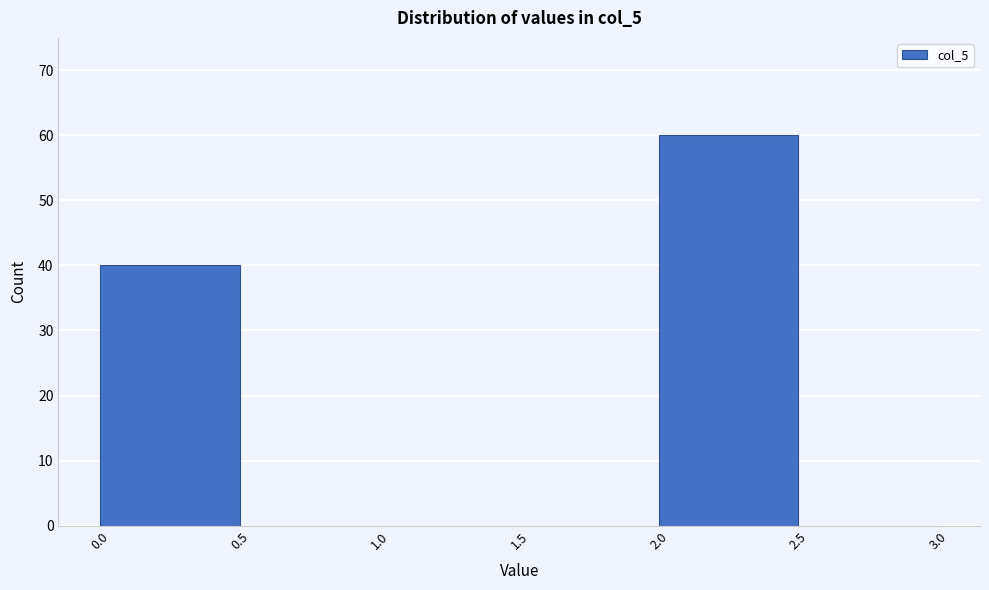

What is the height of the bar covering 2.0 to 2.5 on the x-axis? The values are not printed on the chart, so give them approximately, as read against the axis.

60